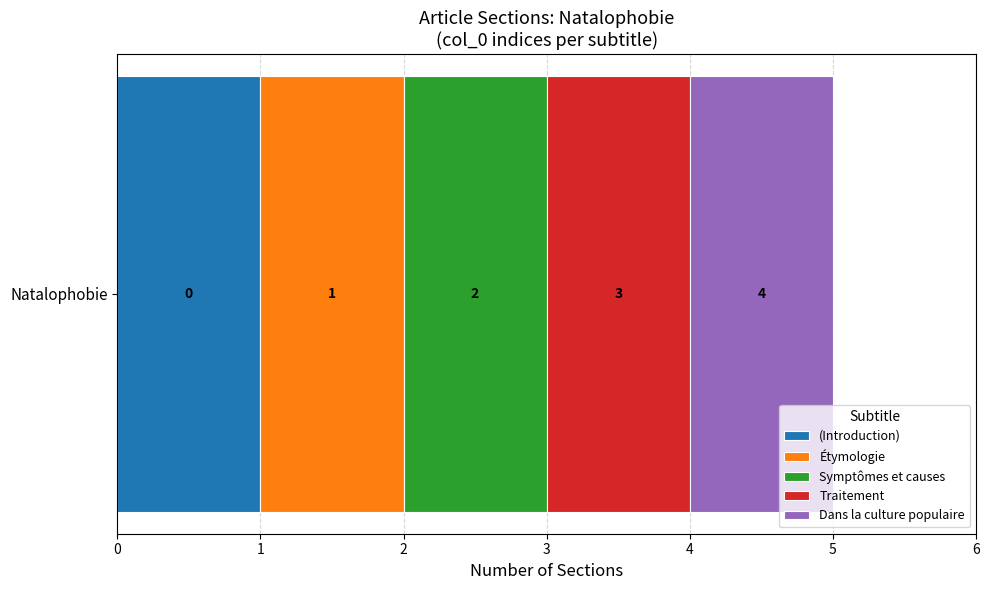

Is it true that Symptômes et causes equals 0 at row 4?

True